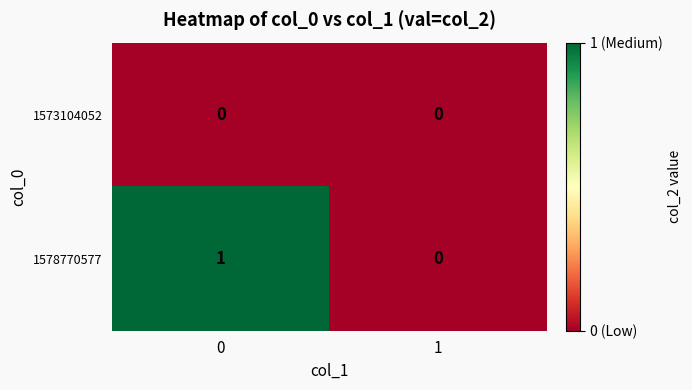

Reading left to right, transcribe all the data shown in this chart.

1573104052: 0	0
1578770577: 1	0